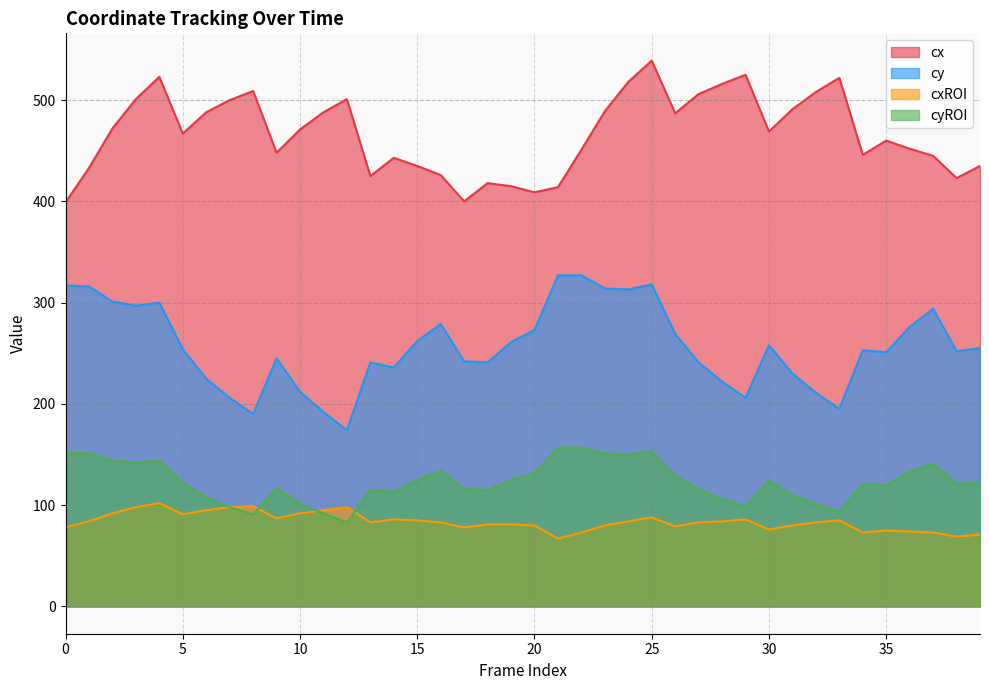

What is the difference between the highest and lowest values at 34?

373